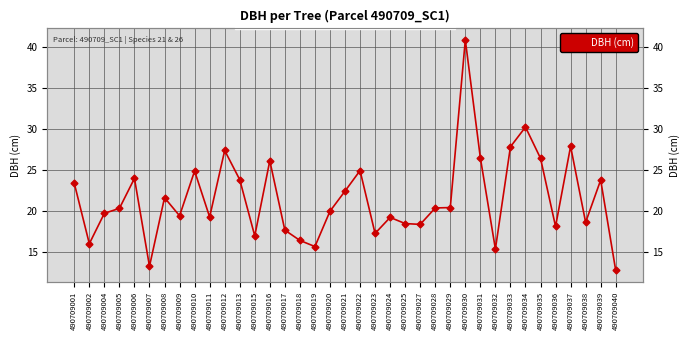

Is it true that the value at 490709018 is 6.3?

False